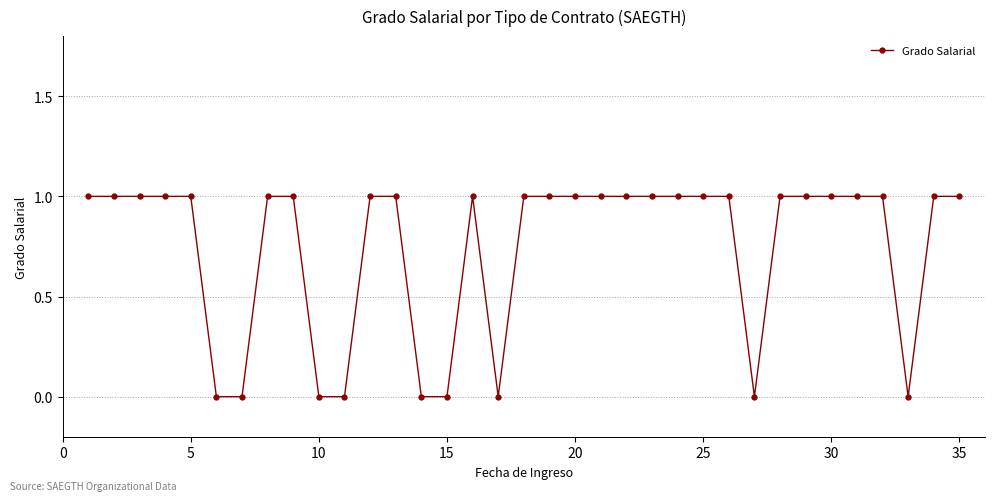

What is the value of the 32nd point from the left?

1